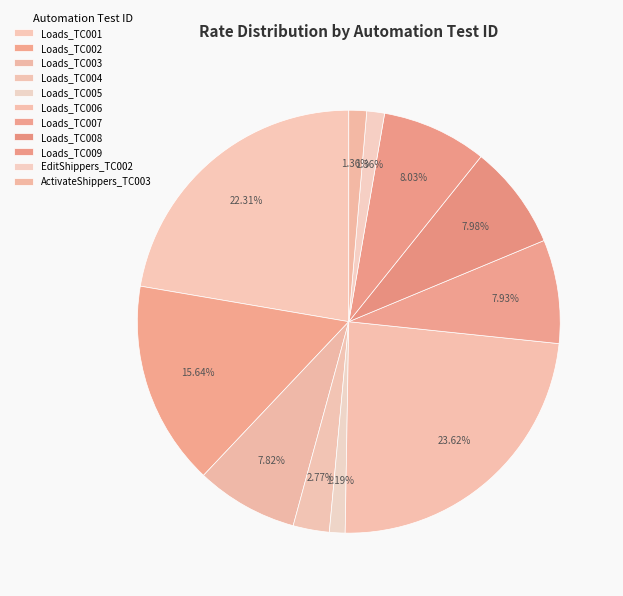

True or false: Loads_TC008 accounts for 8% of the total.

True